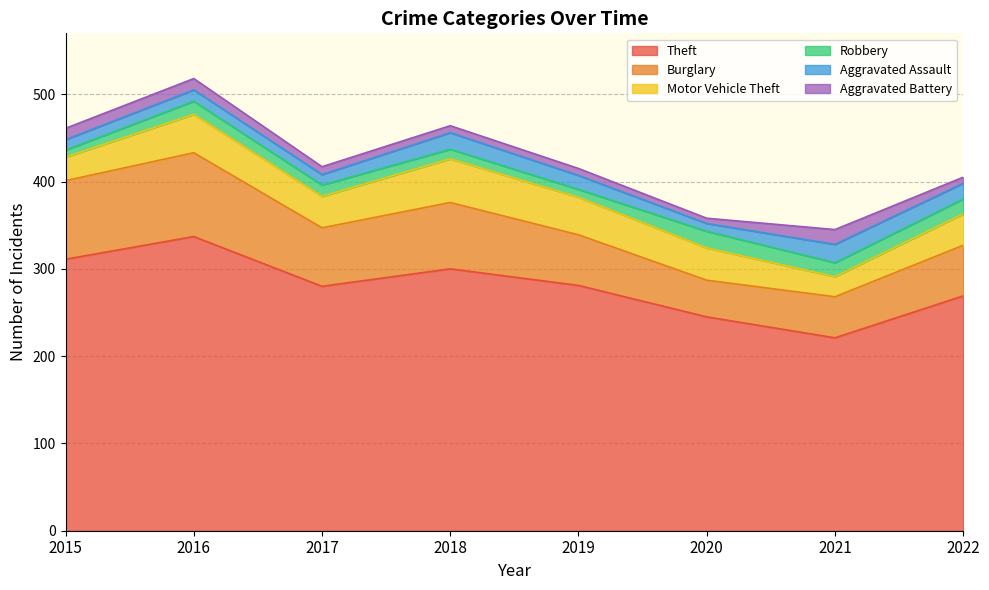

What is the average value of the Motor Vehicle Theft series?

37